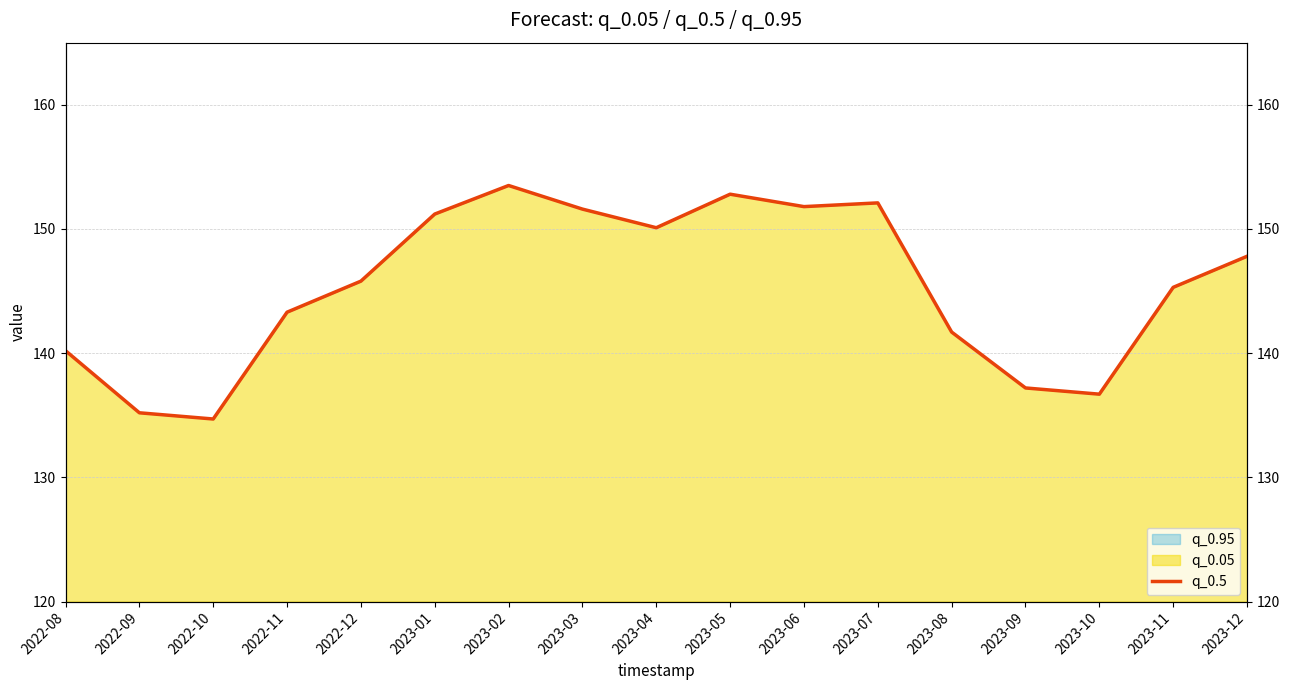

Is it true that the value at 2022-09 is 242.9?

False